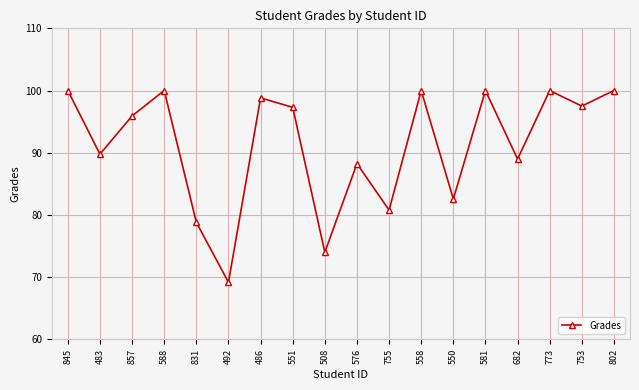

What is the approximate value at 492?

69.2